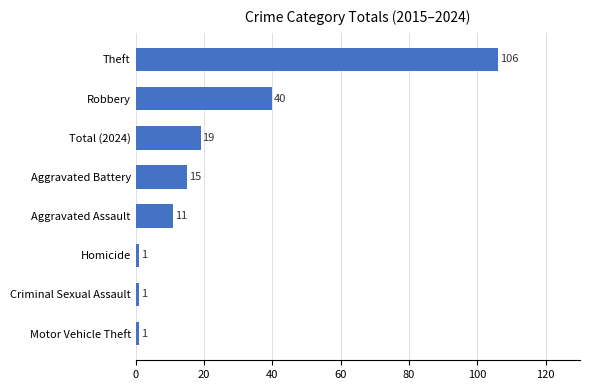

Count the number of data series in this chart.

1